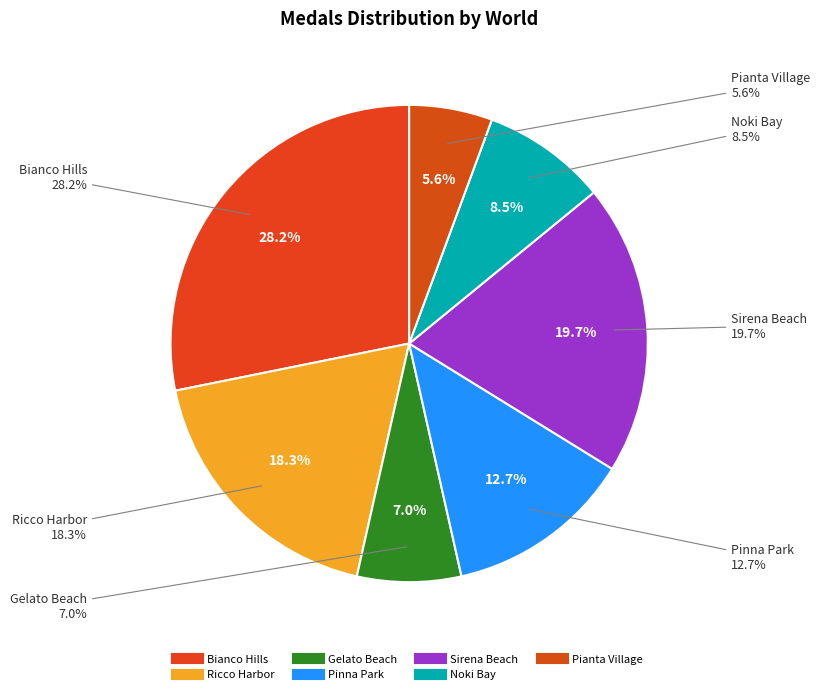

To the nearest percent, what percentage of the pie is Pianta Village?

6%